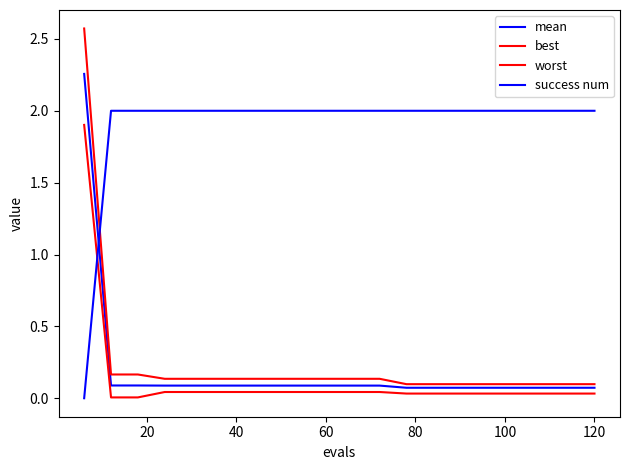

Does the chart display data point markers on the line(s)?

No